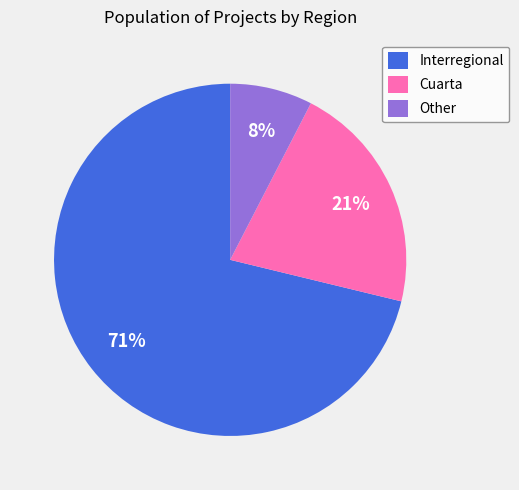

How many segments does this pie chart have?

3